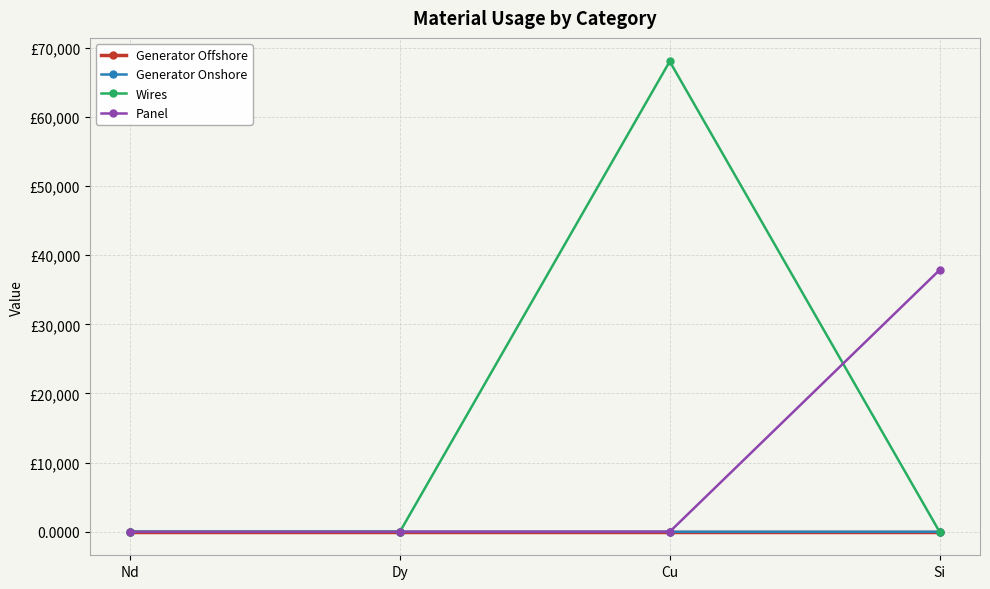

What is the label of the 4th point from the right?

Nd